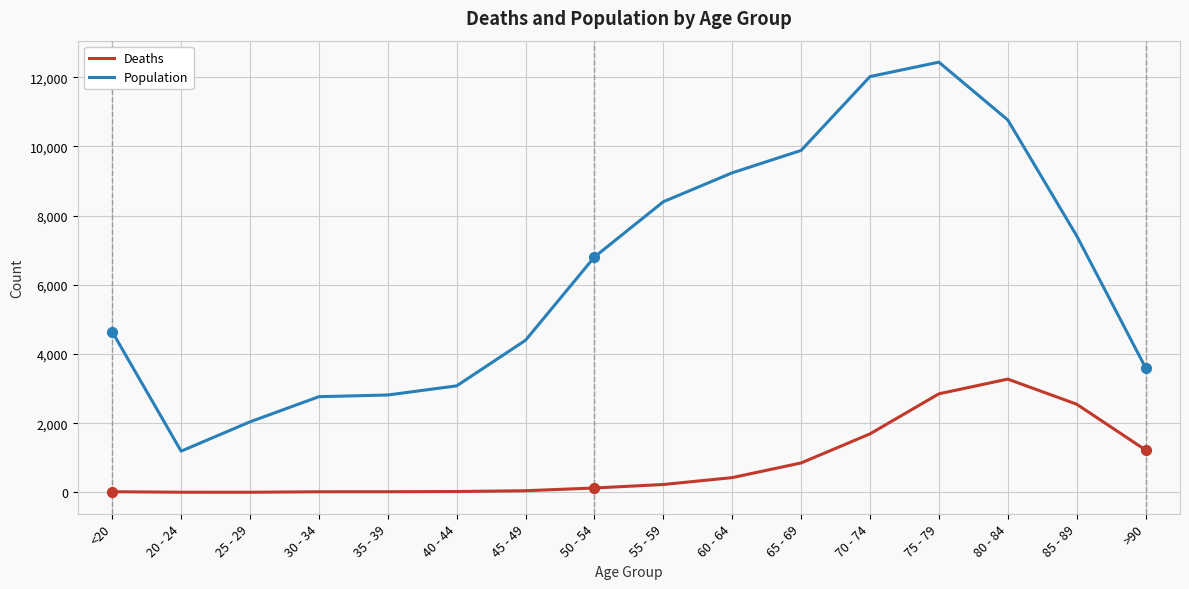

What are all the series names shown in the legend?

Deaths, Population